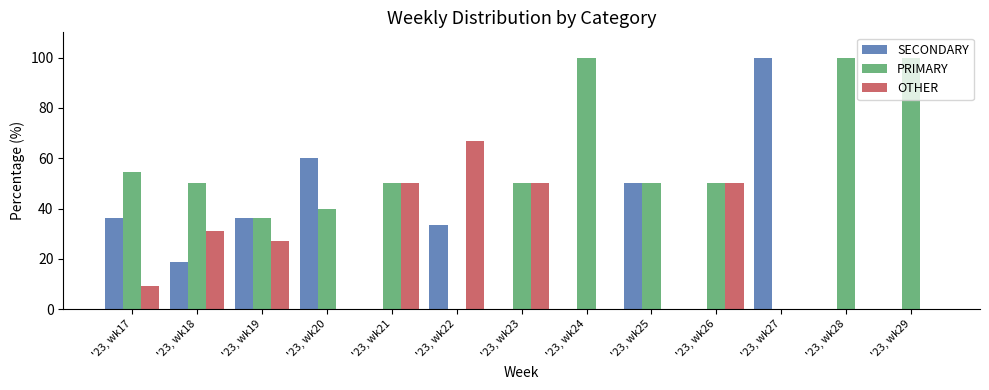

How many OTHER values are between 0 and 50?

12